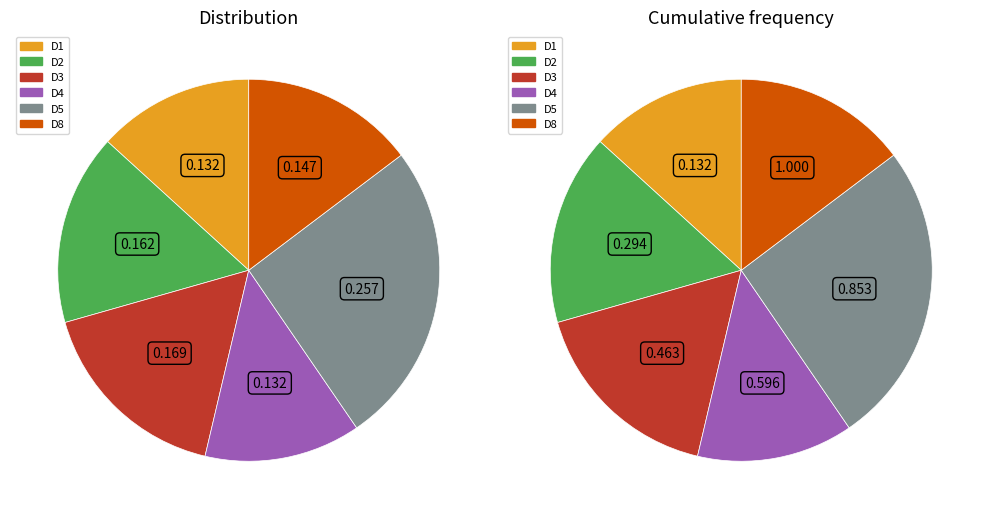

To the nearest percent, what percentage of the pie is D8-Rice?

15%